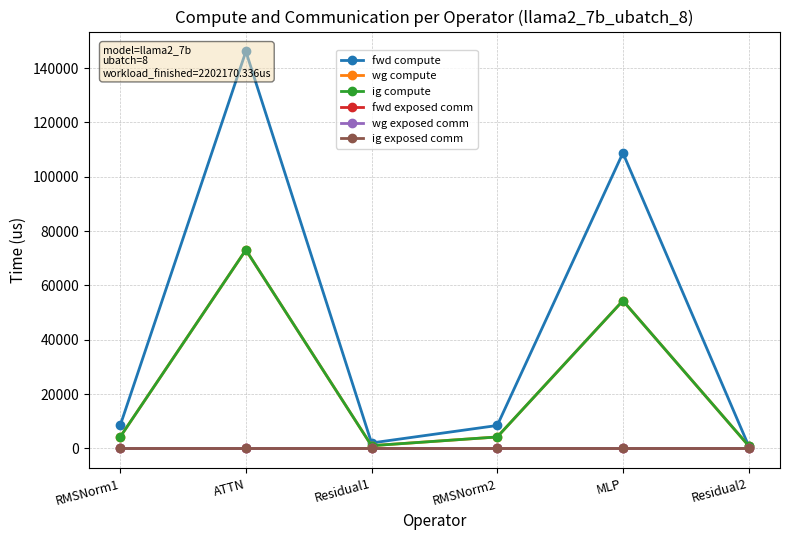

What is the sum of the wg compute values at MLP and RMSNorm1?

58593.1